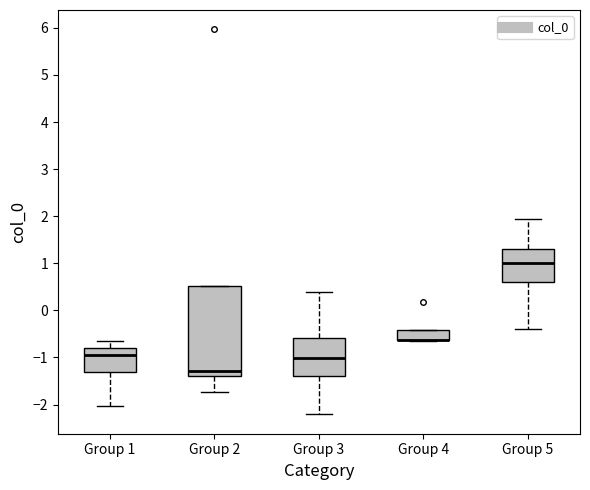

Reading left to right, read every box against the y-axis: the position of its median line, the range the box covers, and the ends of its whiskers. The values are not printed on the chart, so give them approximately, as read against the axis.

Group 1: median -0.9, box -1.3 to -0.8, whiskers -2.0 to -0.7
Group 2: median -1.3, box -1.4 to 0.5, whiskers -1.7 to 0.5
Group 3: median -1.0, box -1.4 to -0.6, whiskers -2.2 to 0.4
Group 4: median -0.6 (drawn on the box's lower edge), box -0.6 to -0.4, whiskers -0.7 to -0.4
Group 5: median 1.0, box 0.6 to 1.3, whiskers -0.4 to 2.0